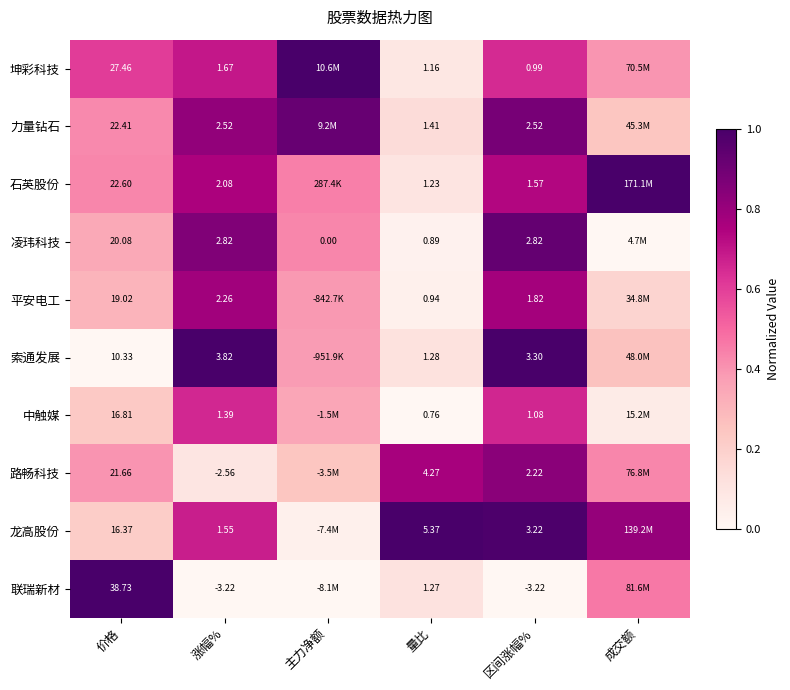

Rank the series at 价格 from lowest to highest value.

索通发展, 龙高股份, 中触媒, 平安电工, 凌玮科技, 路畅科技, 力量钻石, 石英股份, 坤彩科技, 联瑞新材